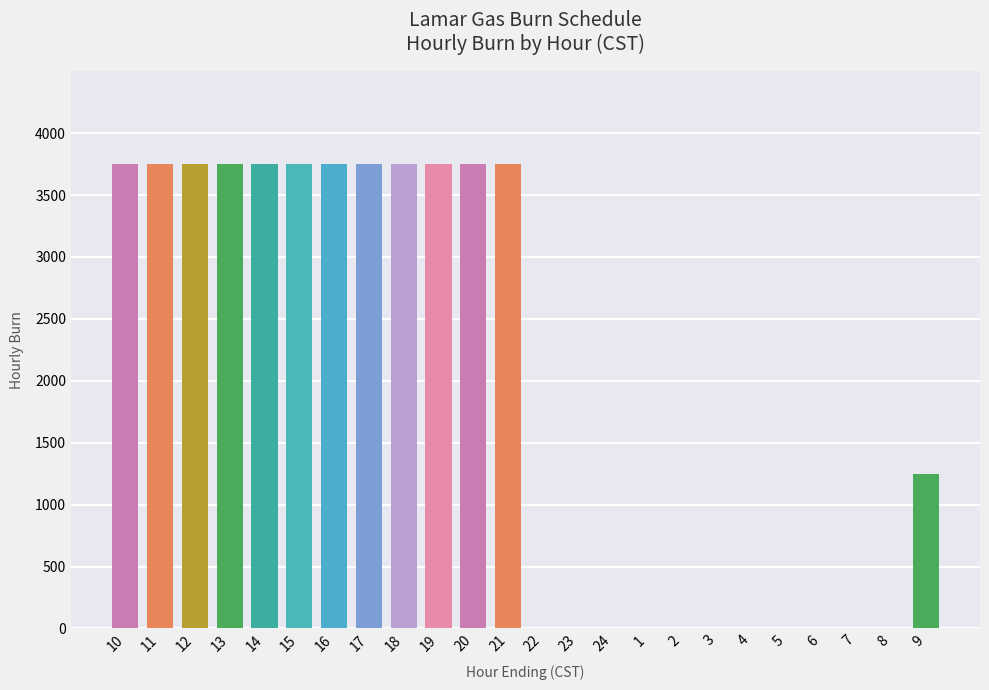

Is it true that the value at 4 is 0?

True